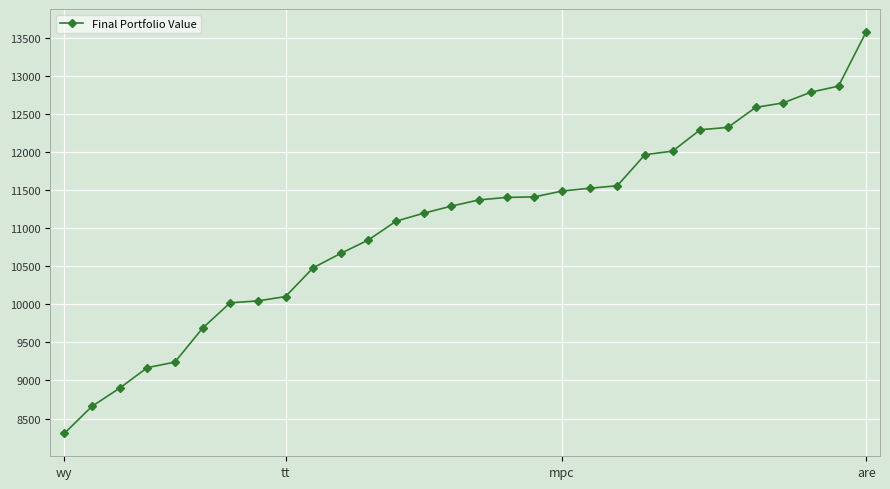

What is the difference between the second highest and minimum values?

4565.3